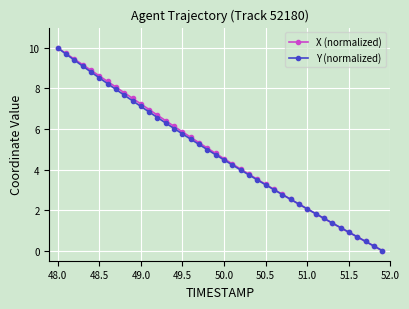

What is the maximum value for Y (normalized)?

10.0